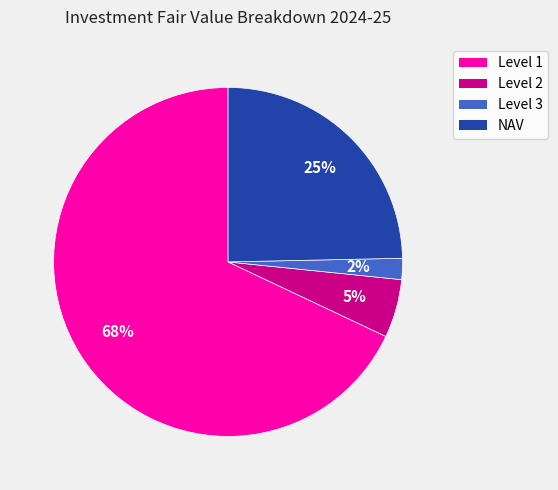

To the nearest percent, what is the difference between the largest and smallest slice percentages?

66%